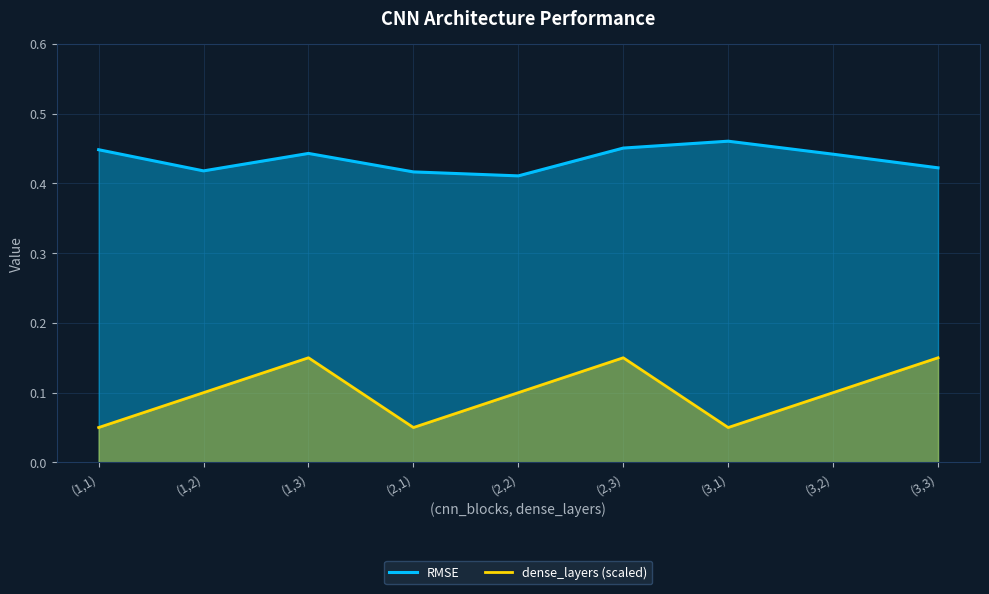

What is the approximate value of dense_layers (scaled) at (1,3)?

0.2